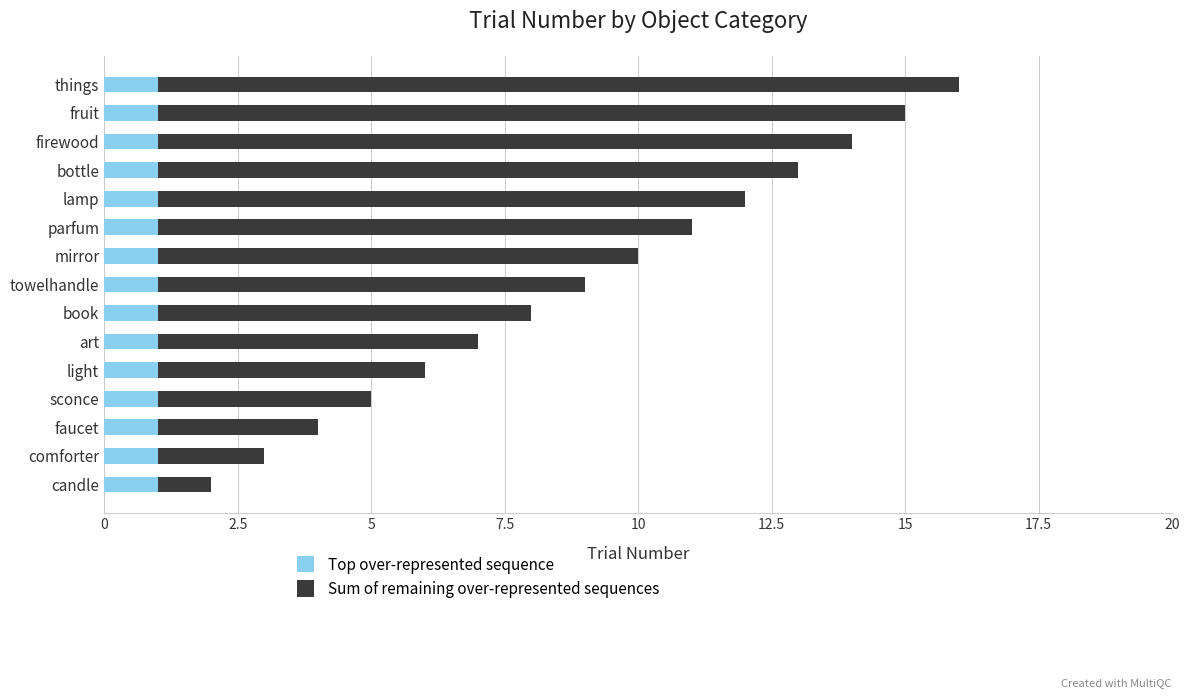

How many data points does each series have?

15